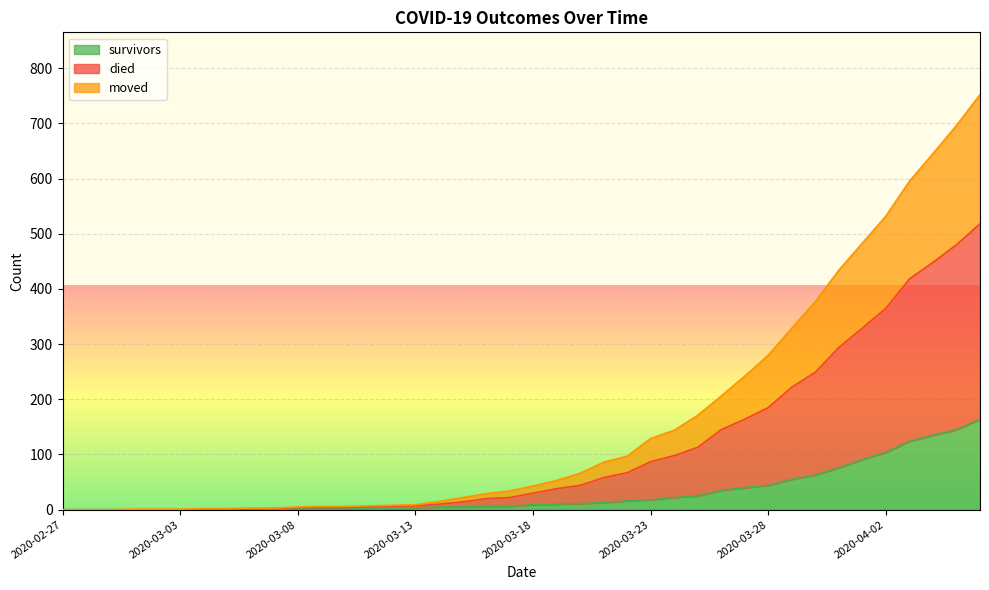

Which label corresponds to the largest value in the chart?

2020-04-06